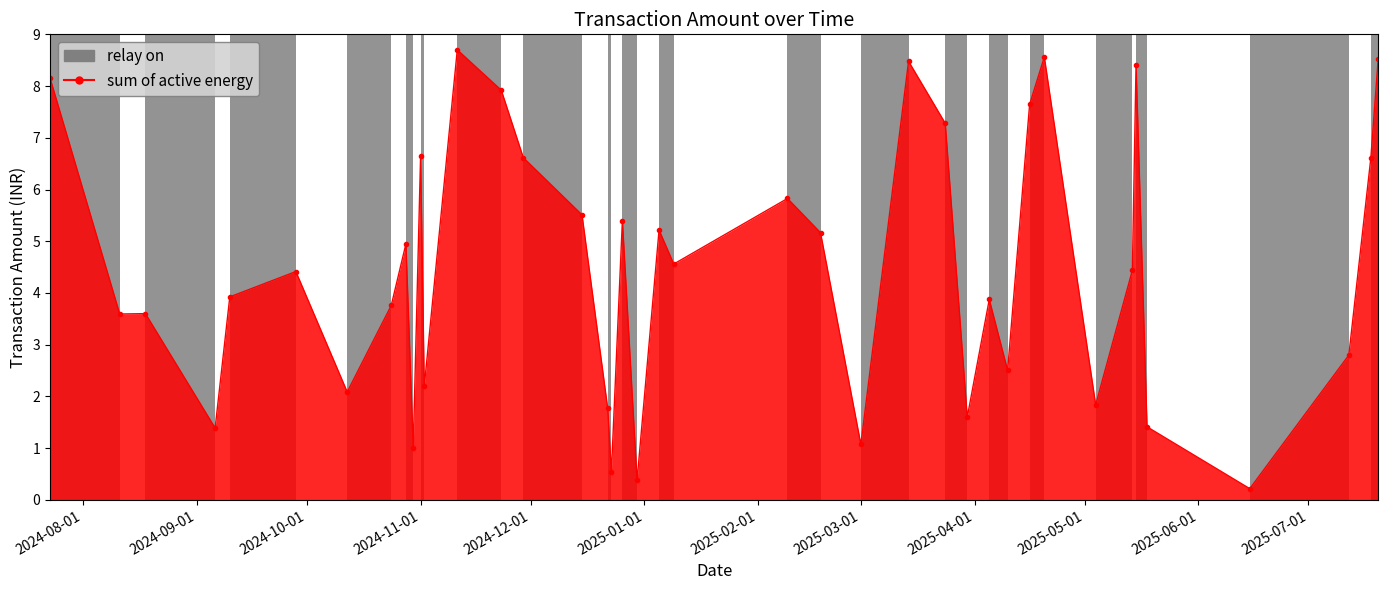

What is the greatest value displayed?

8.7